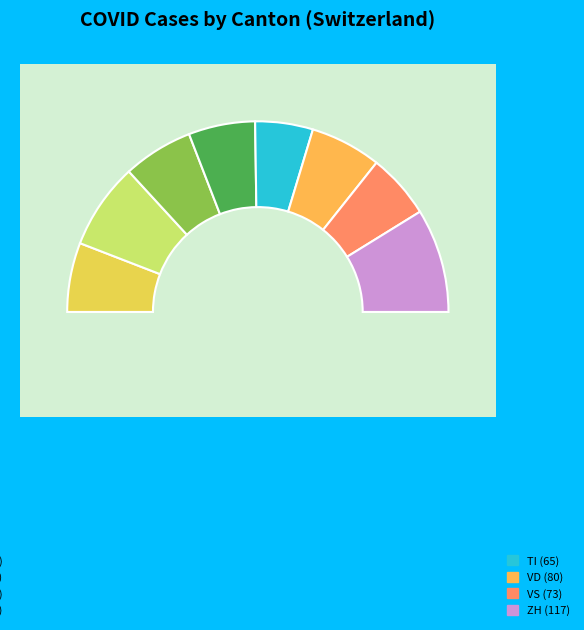

Is there a majority slice in this chart?

No